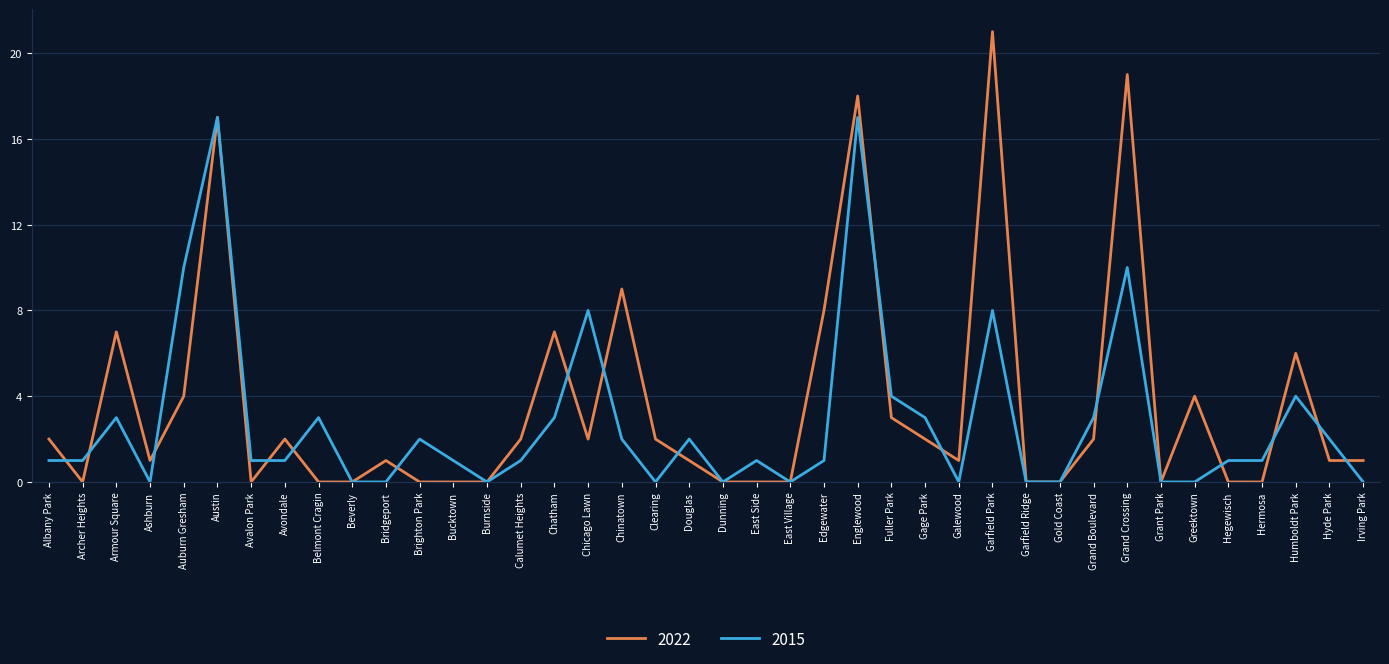

What is the total value across all series at Irving Park?

1